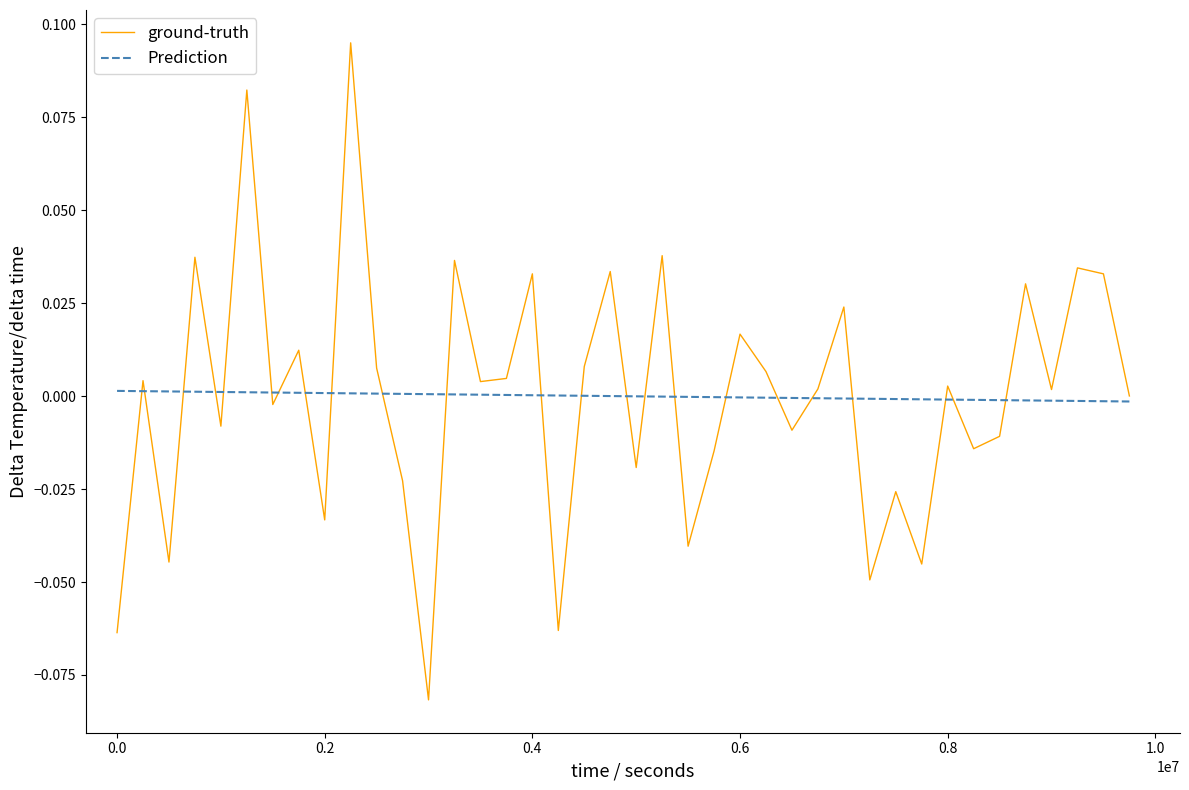

Which series has the widest spread of values?

ground-truth